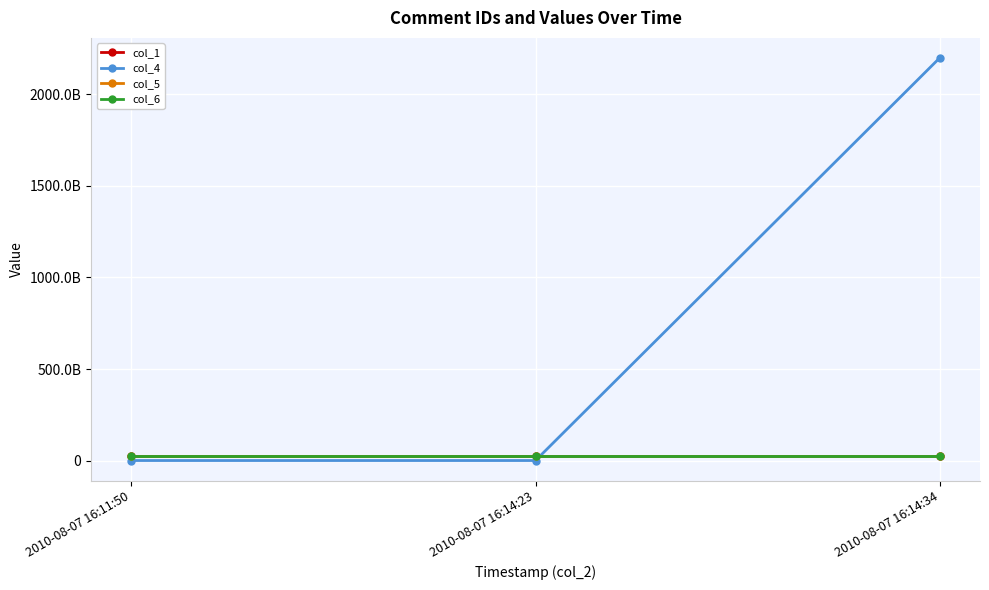

What is the difference between the highest and lowest values at 2010-08-07 16:11:50?

25770002731